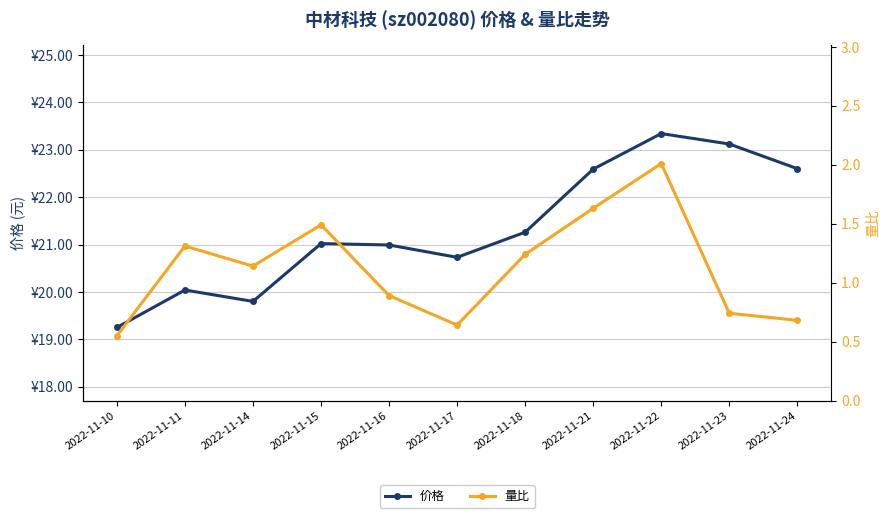

How many interior local valleys does the 价格 series have?

2